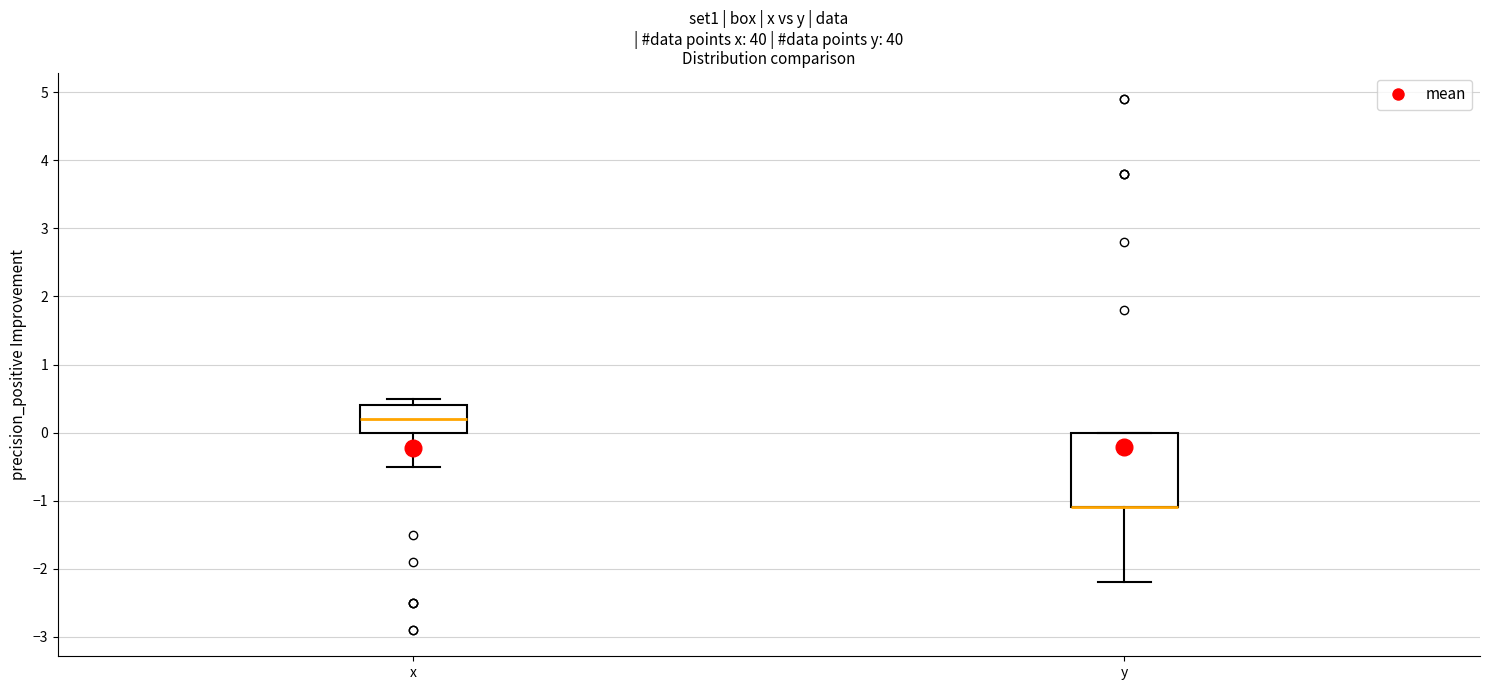

Which box is the tallest, from its lower edge to its upper edge?

y